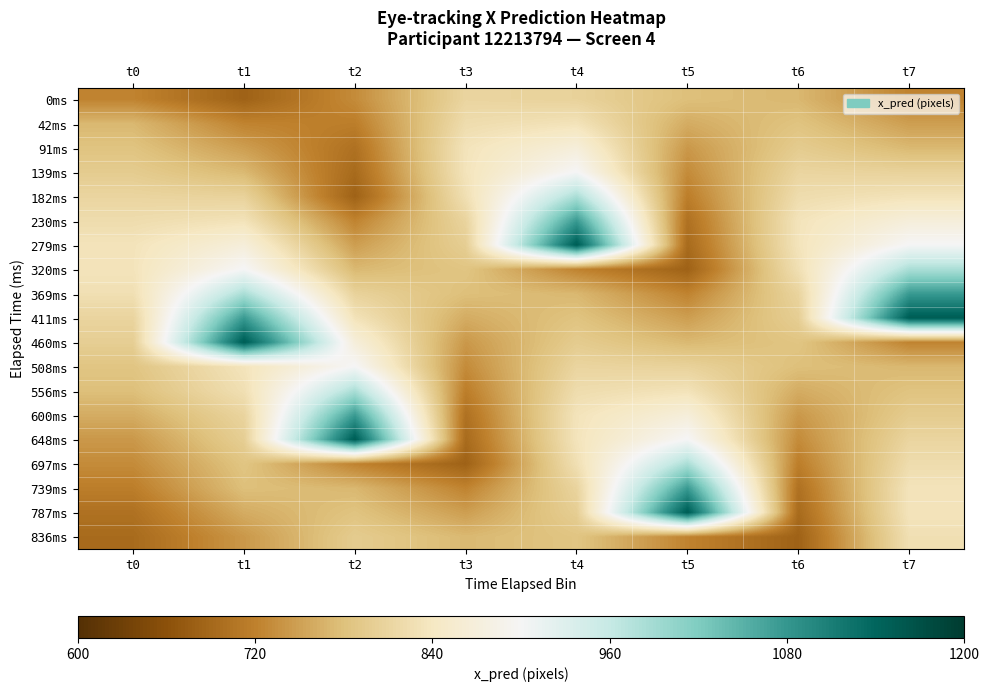

What is the spread (max minus min) of values at t1?

0.8